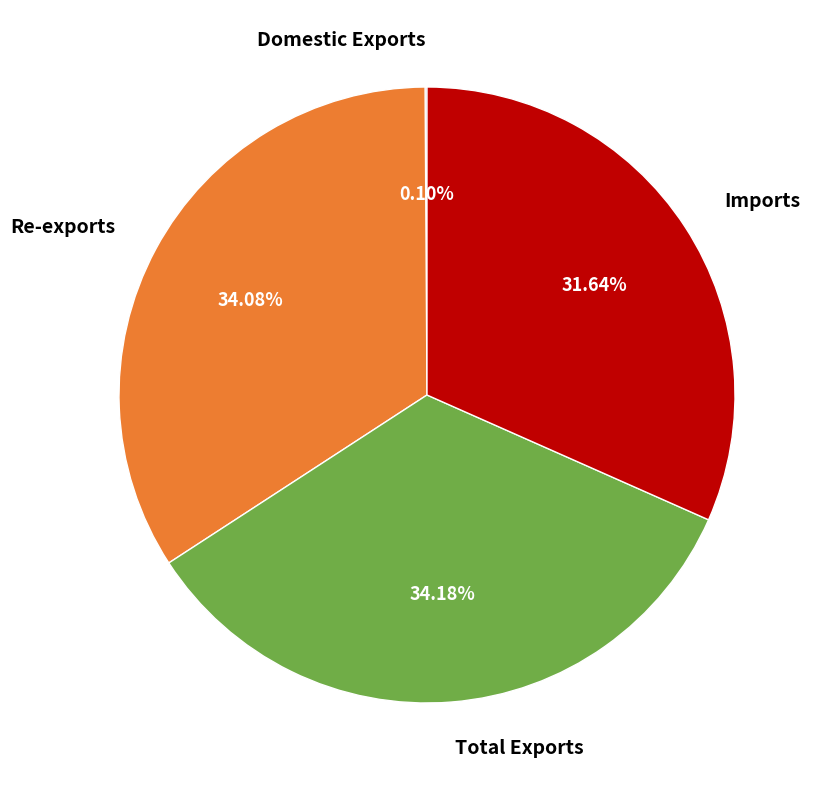

Is the sum of Total Exports and Imports greater than half?

Yes